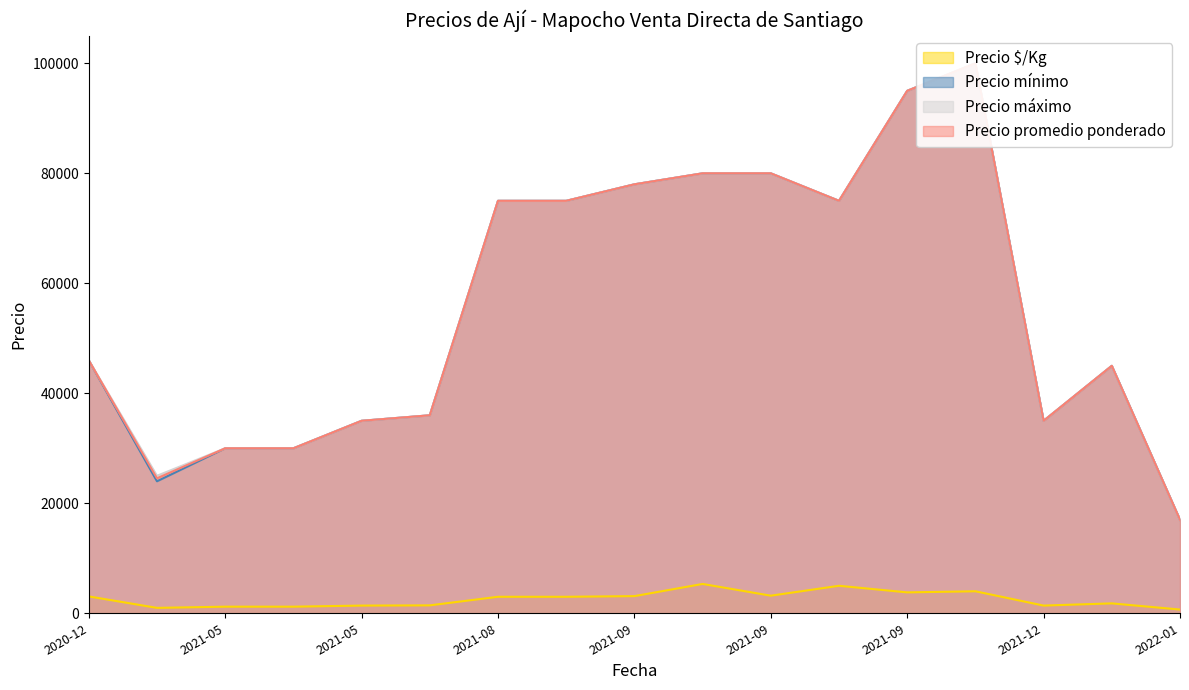

Where is the first local maximum for Precio mínimo?

2021-10-05